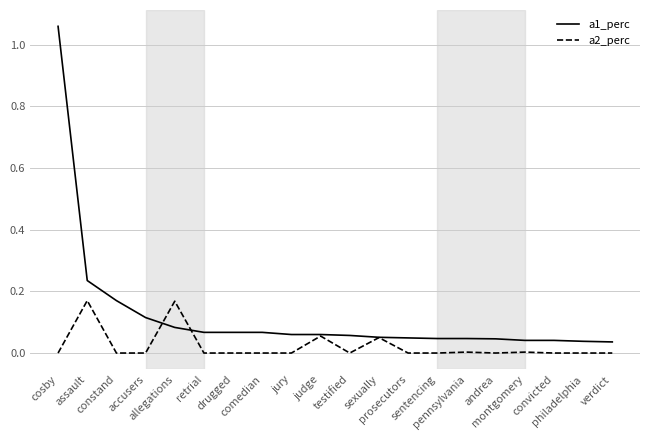

At constand, list the series in order from smallest to largest.

a2_perc, a1_perc